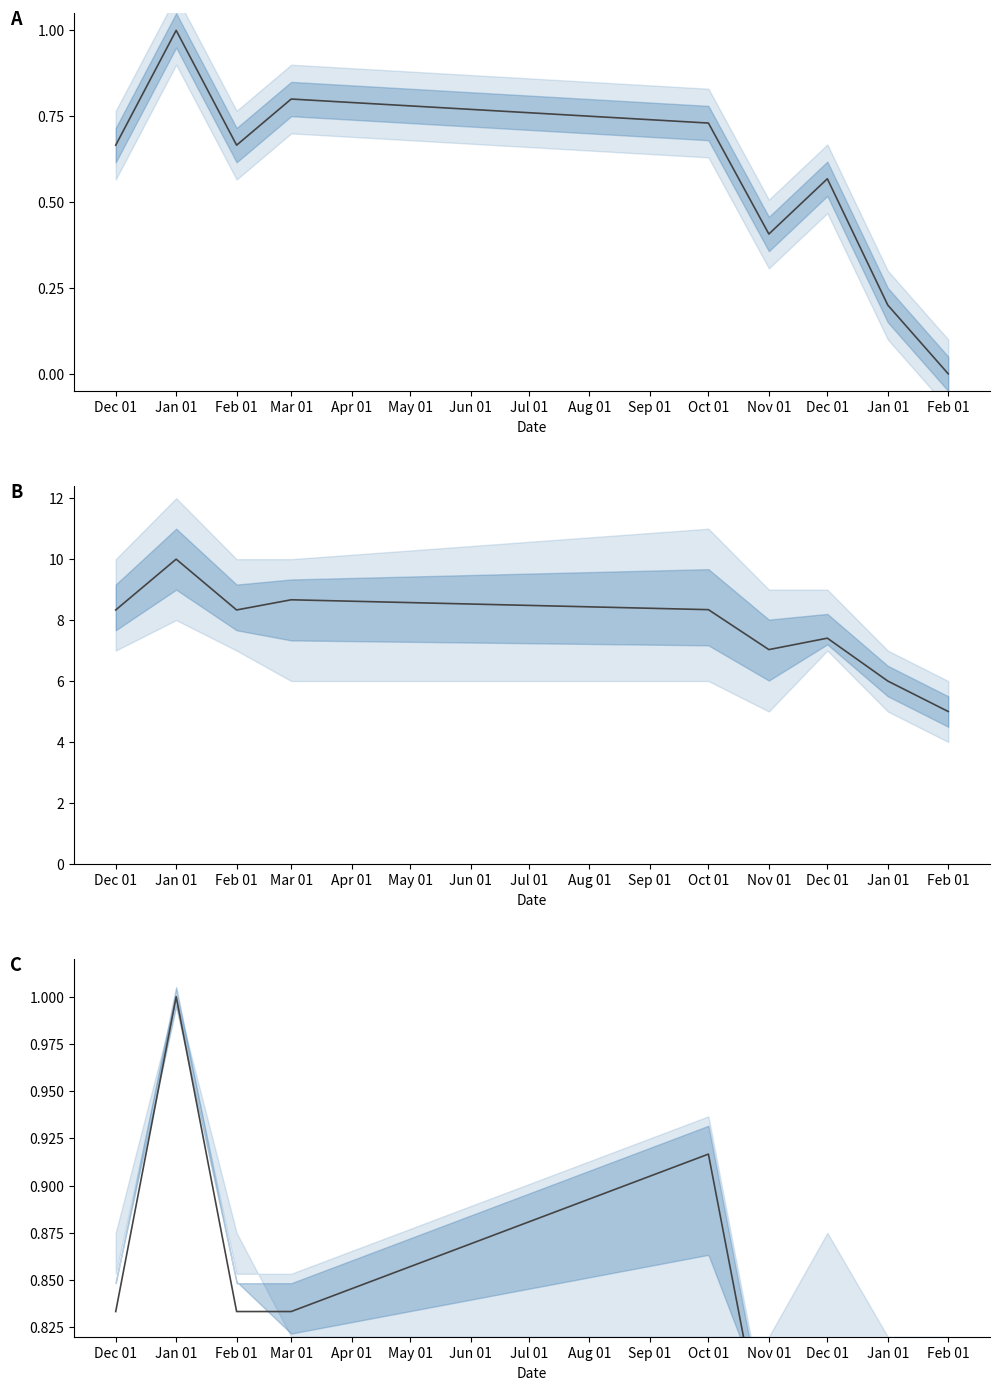

At which category is the sum across all series the highest?

Jan 01